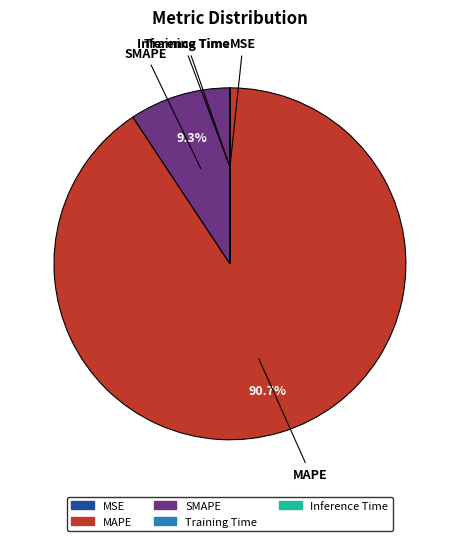

How much of the chart is everything except SMAPE?

90.7%